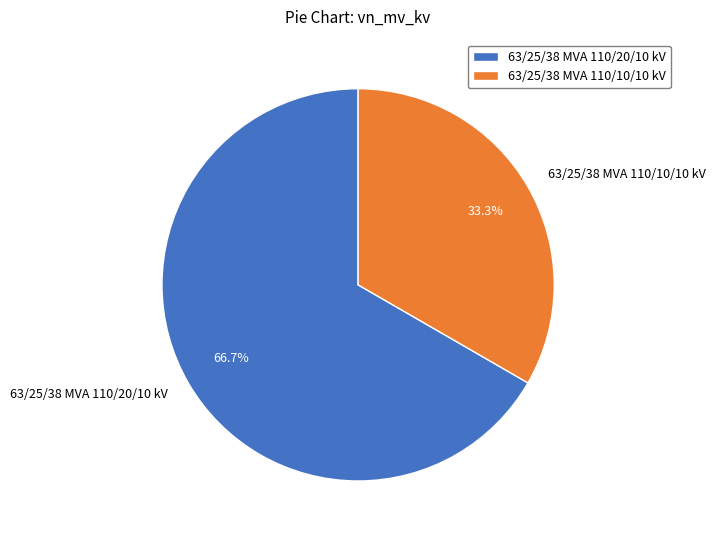

Count the number of slices in the pie.

2